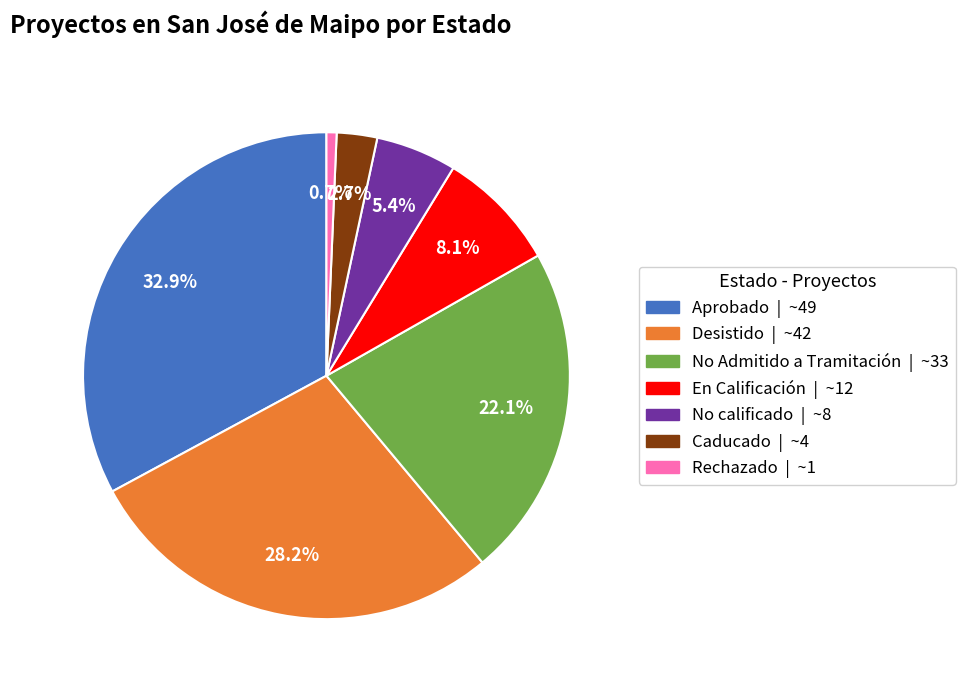

Rank the categories by value from highest to lowest.

Aprobado, Desistido, No Admitido a Tramitación, En Calificación, No calificado, Caducado, Rechazado